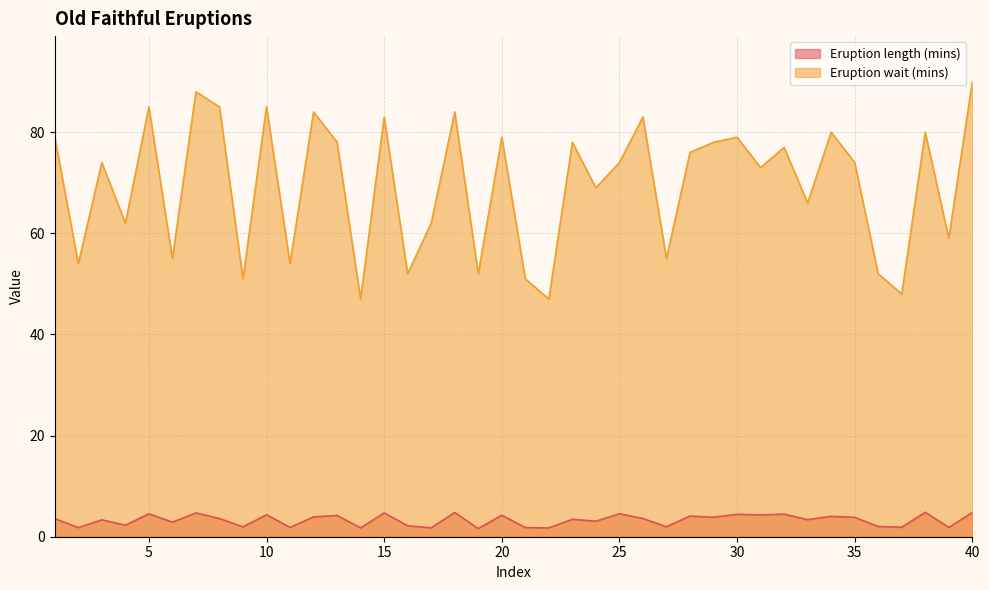

How many data points in Eruption wait (mins) are above 74?

19